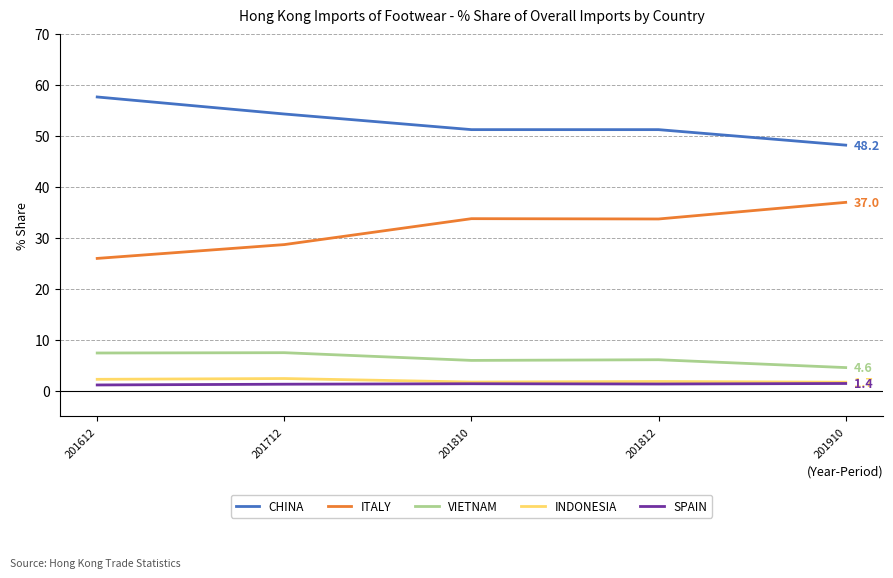

Does the chart display data point markers on the line(s)?

No